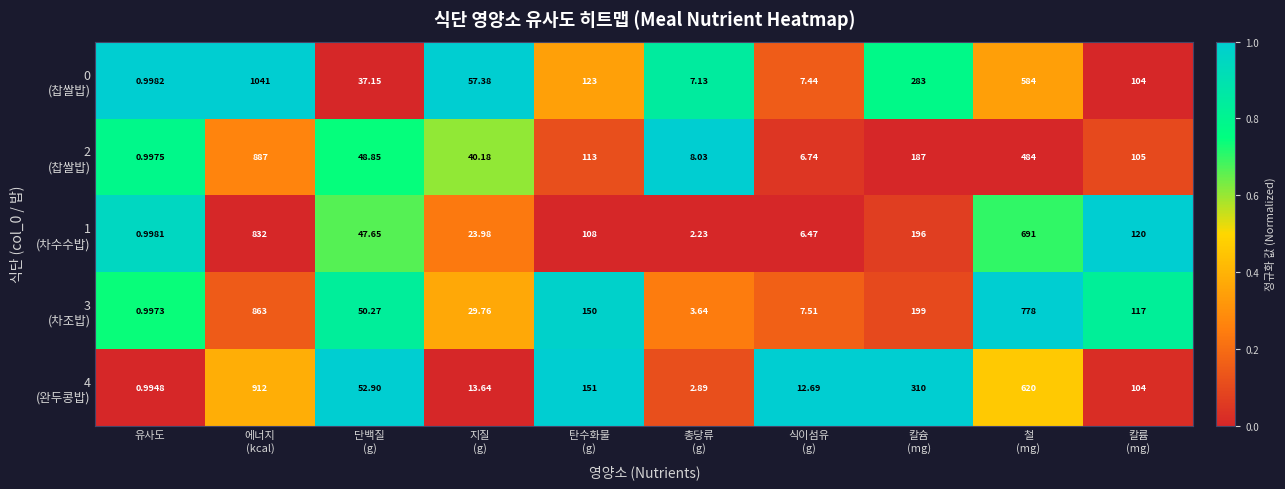

At which category is the sum across all series the highest?

에너지
(kcal)